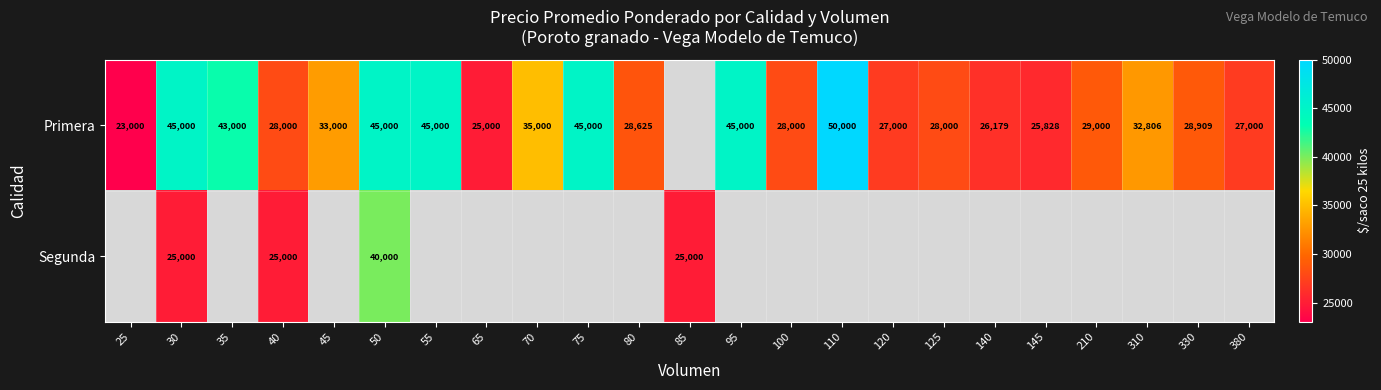

The value of Primera at 50 is 63682. True or false?

False